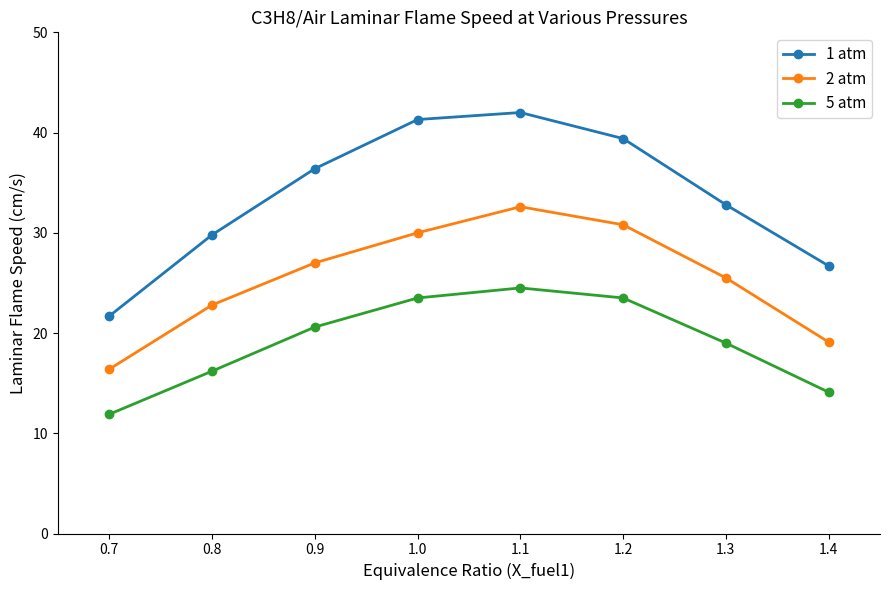

What is the sum of the 2 atm values at 1.3 and 1.2?

56.3